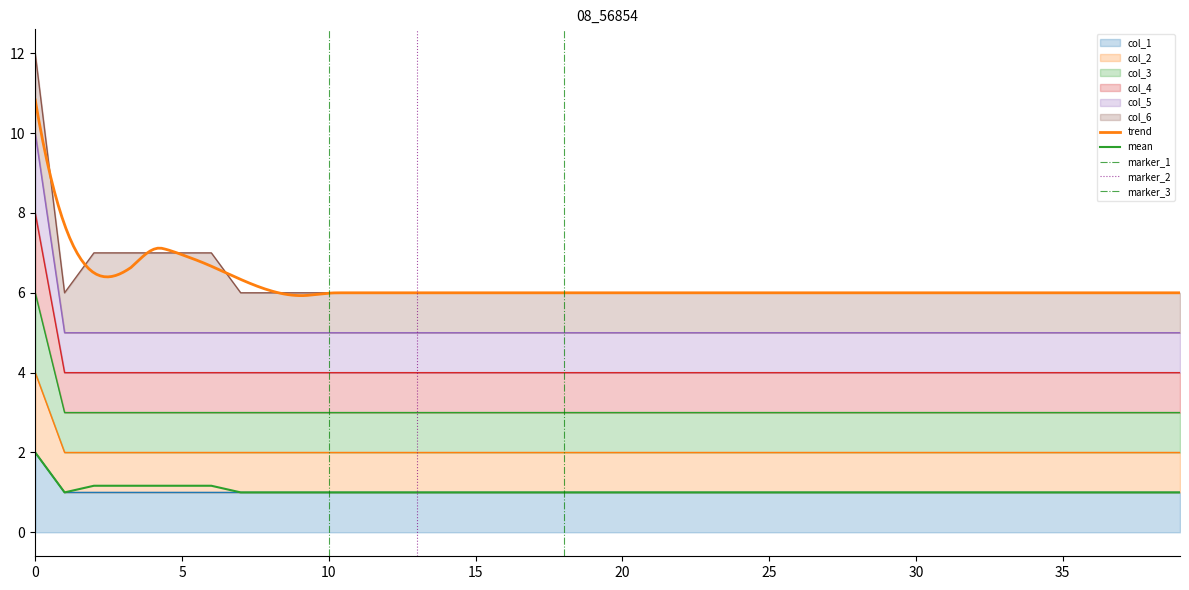

True or false: col_4 and col_3 intersect in this chart.

False